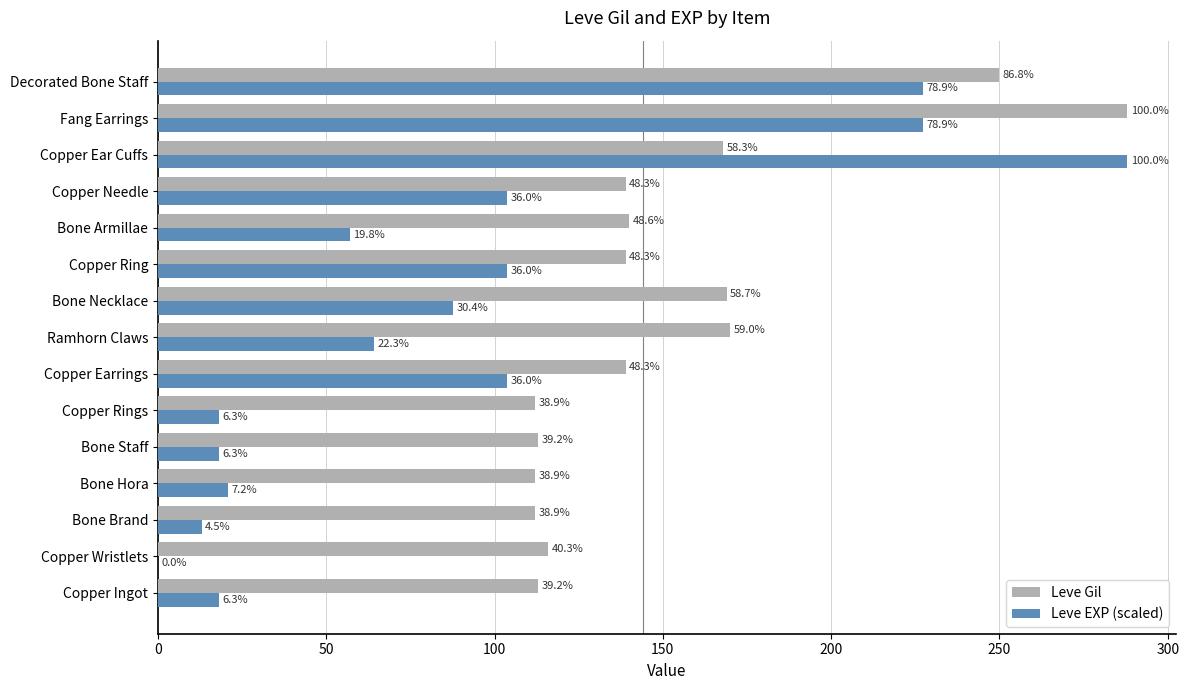

What are all the series names shown in the legend?

Leve Gil, Leve EXP (scaled)